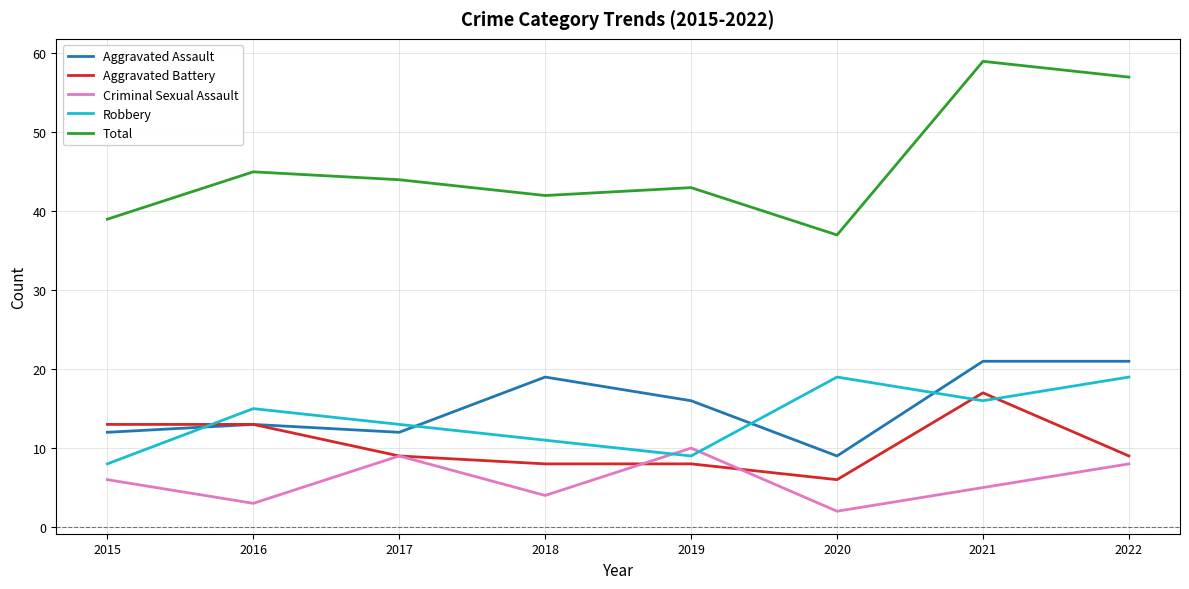

What is the maximum value for Aggravated Assault?

21